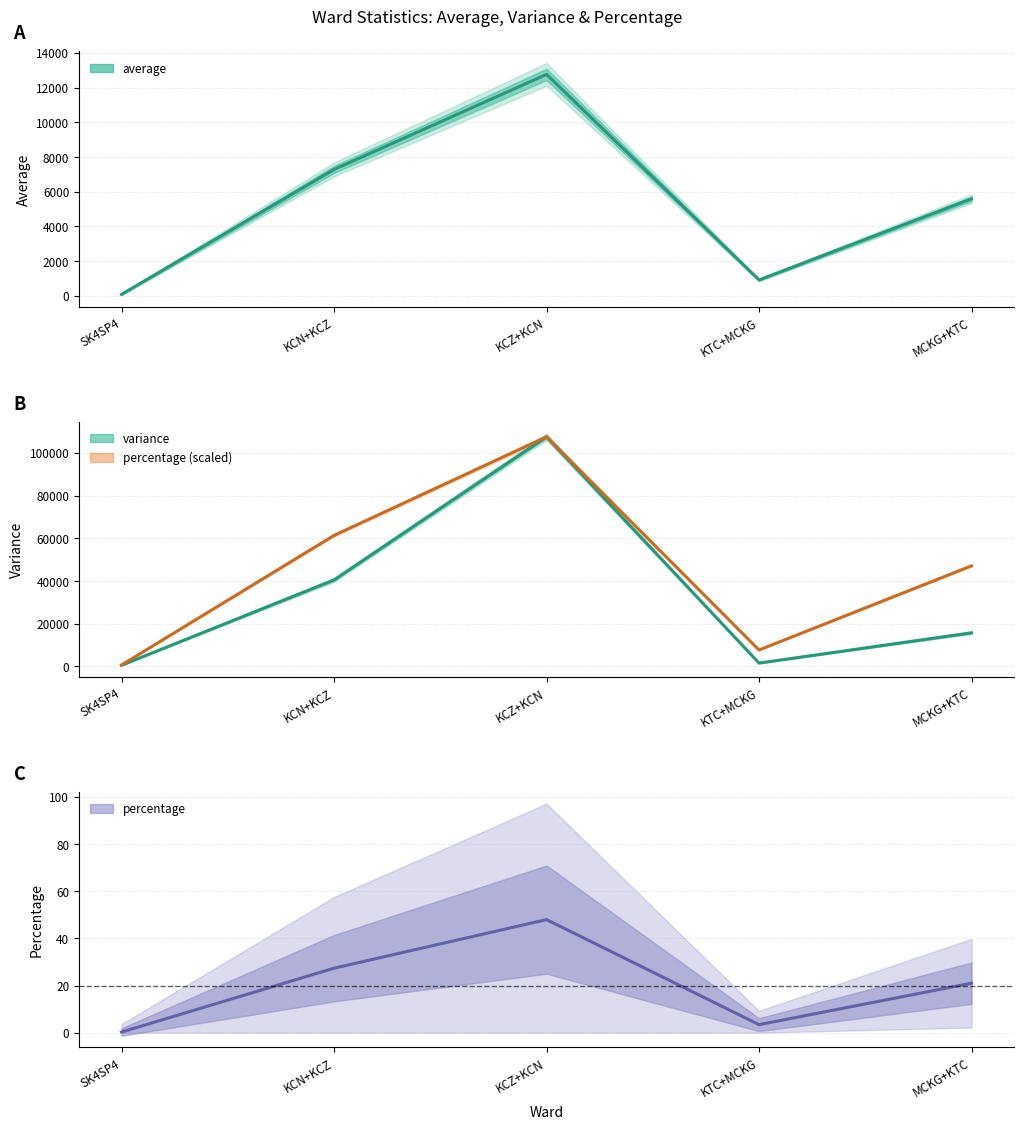

The variance series shows 40460.4 at KCN+KCZ. True or false?

True